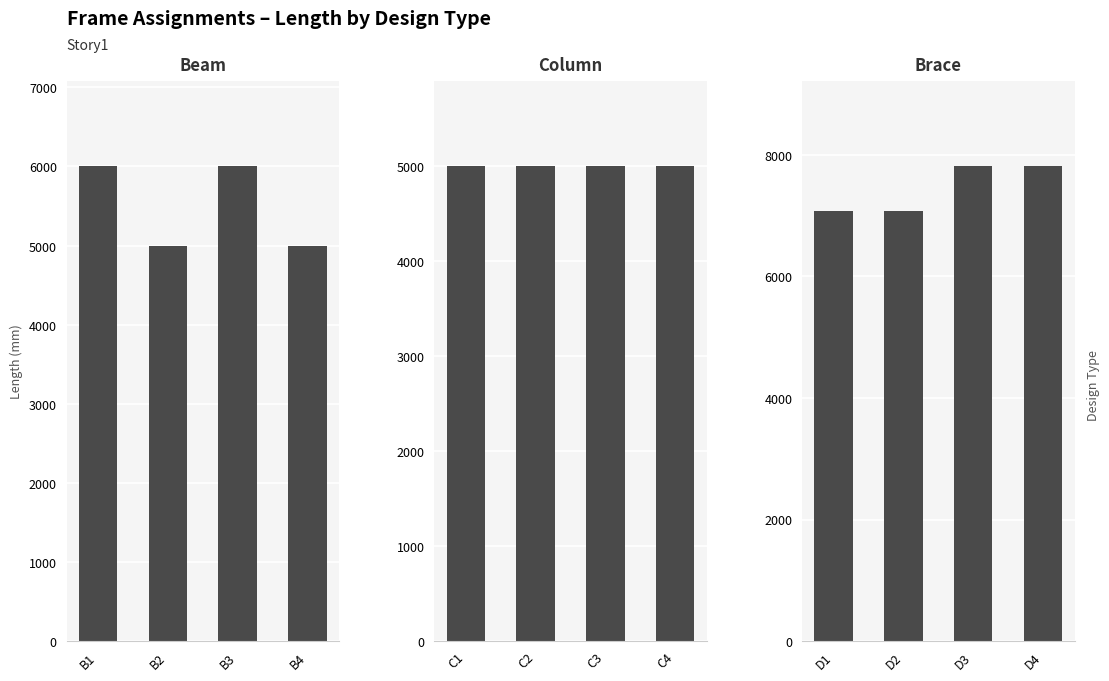

What are all the series names shown in the legend?

Beam, Column, Brace